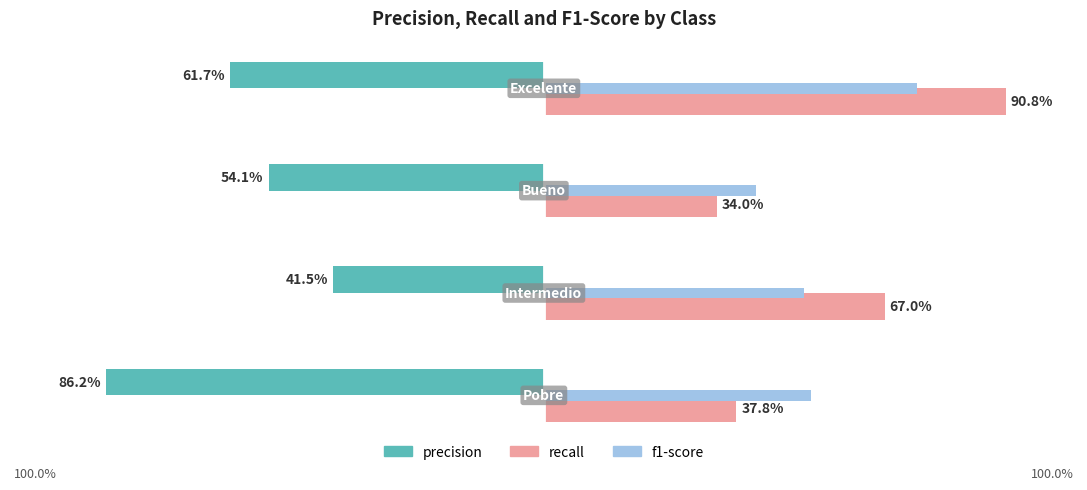

What are all the series names shown in the legend?

precision, recall, f1-score